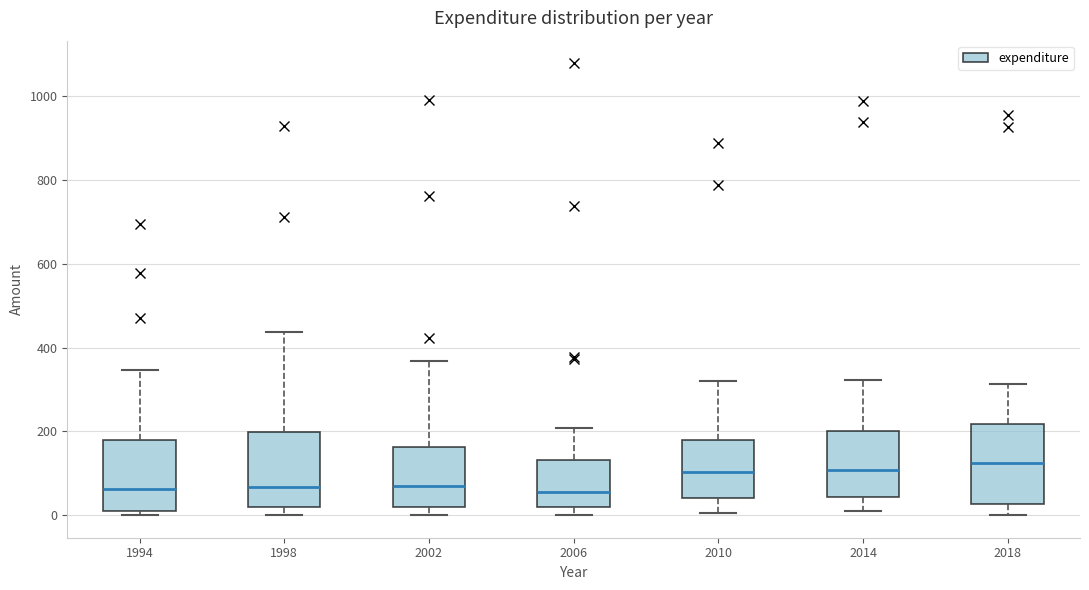

Reading left to right, transcribe this box plot: for each box, give where its median line is, the range the box spans, and where its two whiskers end, as read against the y-axis. The values are not printed on the chart, so give them approximately, as read against the axis.

1994: median 60, box 20 to 180, whiskers 0 to 340
1998: median 60, box 20 to 200, whiskers 0 to 440
2002: median 80, box 20 to 160, whiskers 0 to 360
2006: median 60, box 20 to 140, whiskers 0 to 200
2010: median 100, box 40 to 180, whiskers 0 to 320
2014: median 100, box 40 to 200, whiskers 20 to 320
2018: median 120, box 20 to 220, whiskers 0 to 320